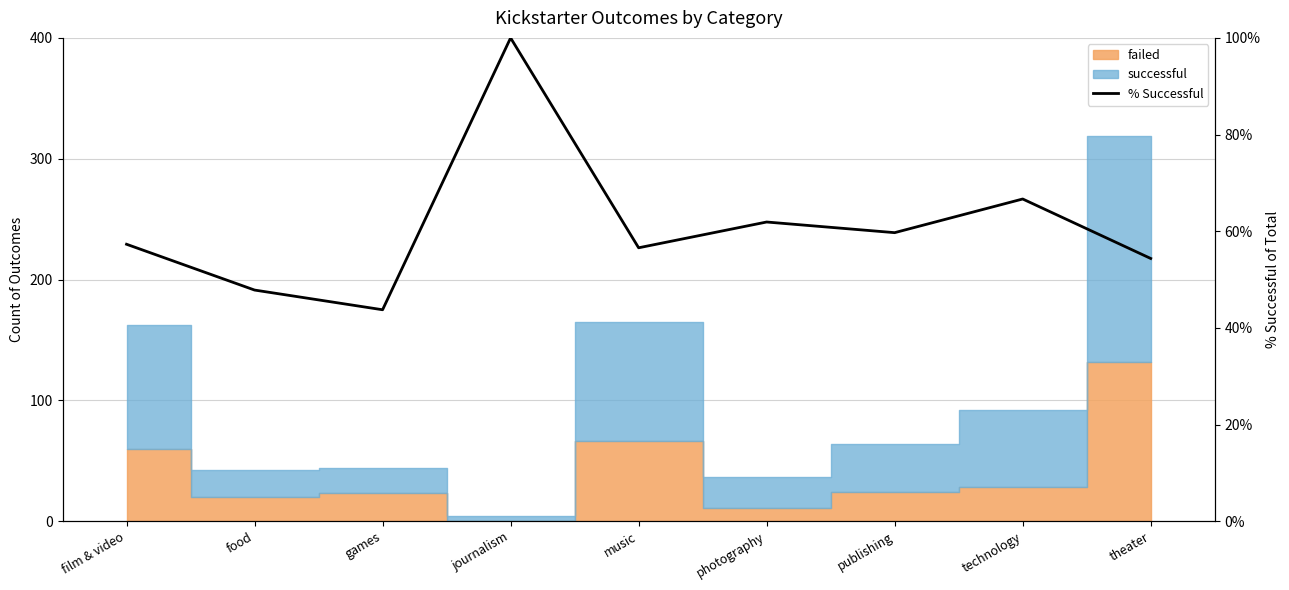

How many interior local peaks (higher than both neighbors) does the data have?

3